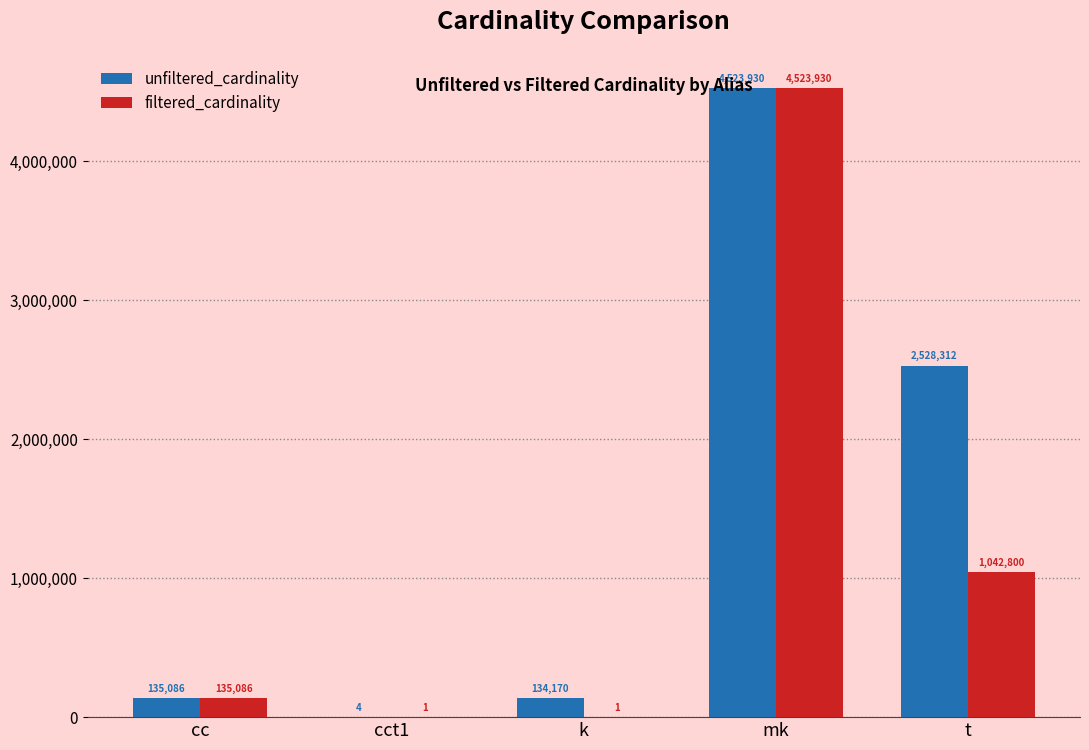

Which series has the largest total across all categories?

unfiltered_cardinality